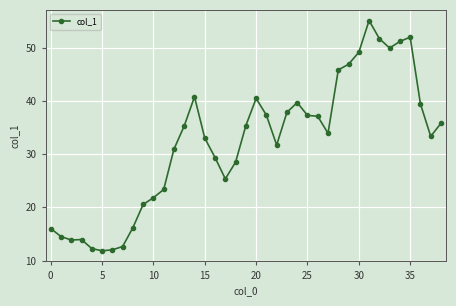

What is the greatest value displayed?

55.1